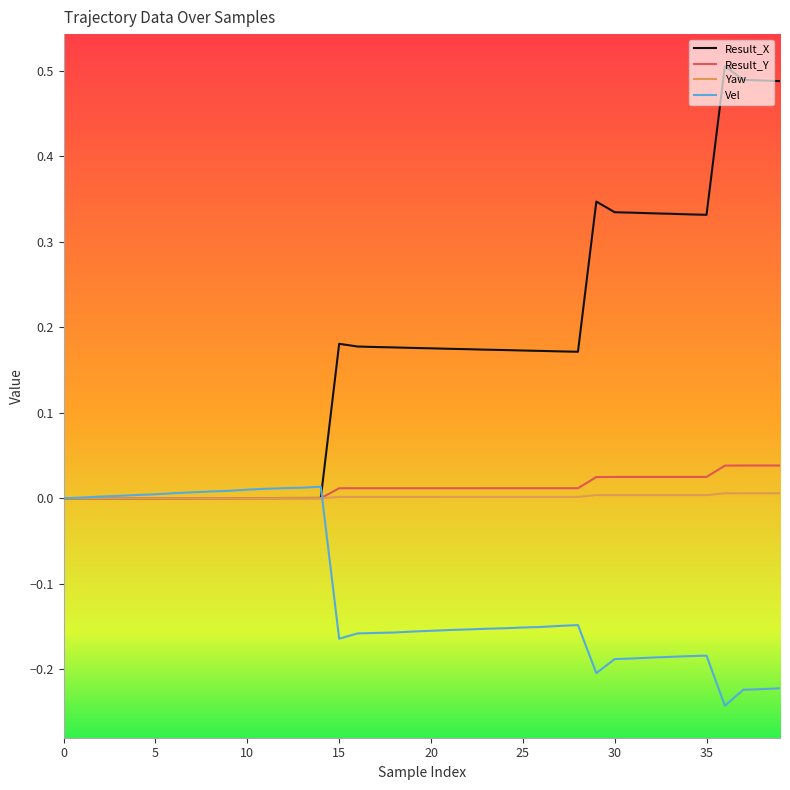

Which series has the largest range (max minus min)?

Result_X